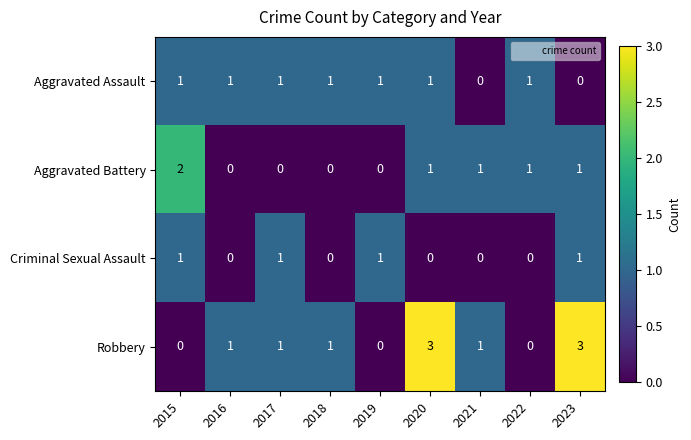

Count the Criminal Sexual Assault values in the range 0 to 1.

9